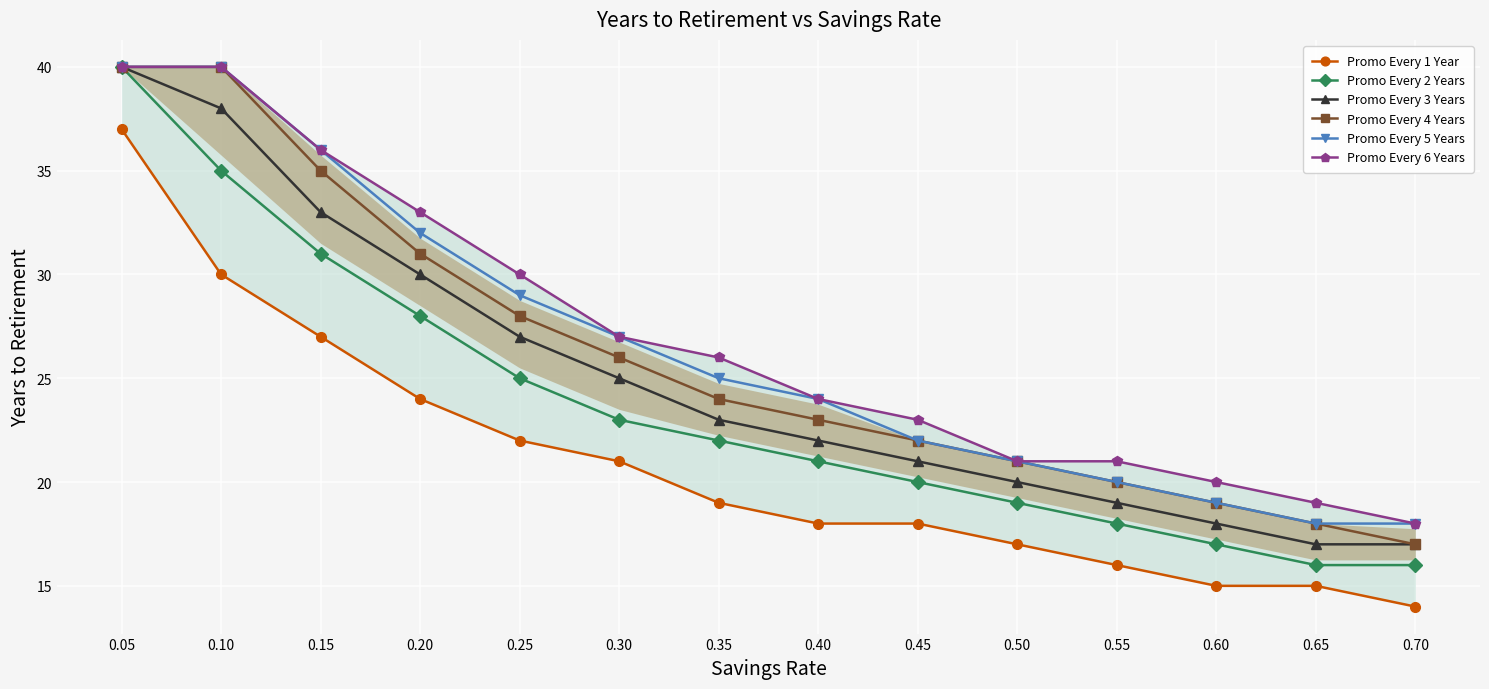

What is the minimum value for Promo Every 3 Years?

17